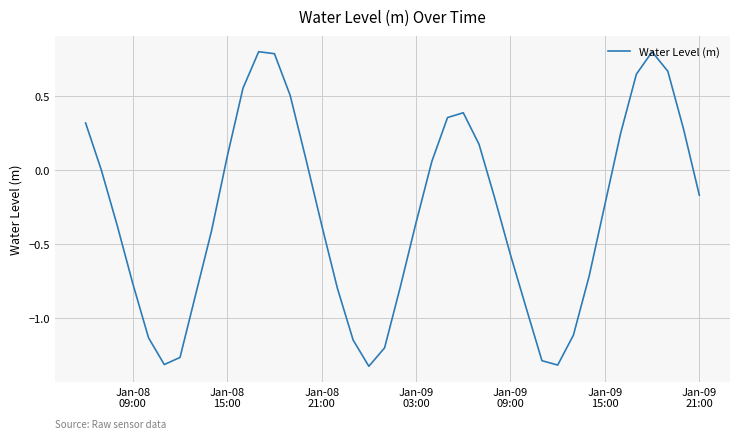

How many lines are shown in the chart?

1